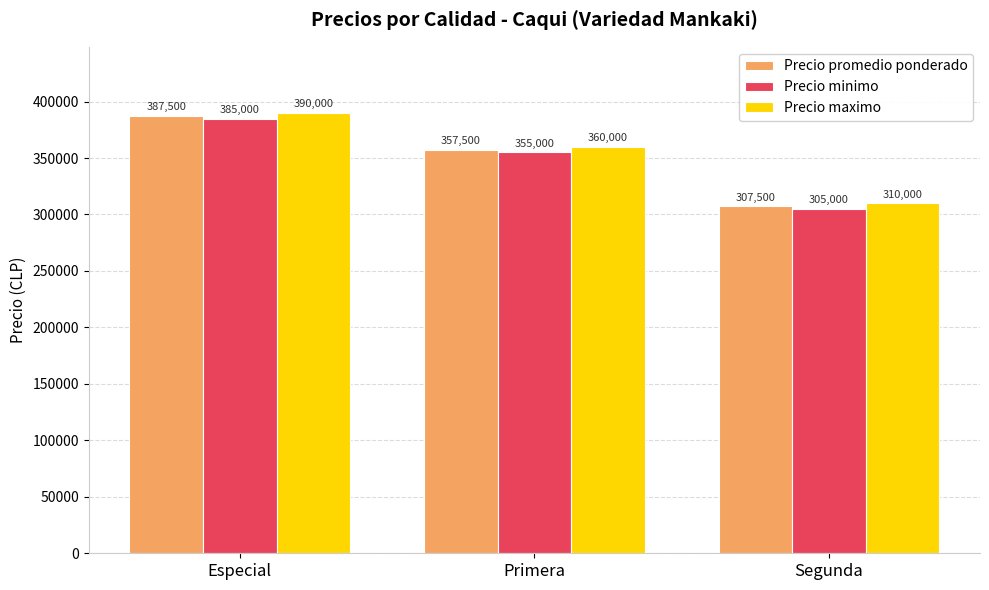

Where does the Precio minimo series first go above 355000?

Especial